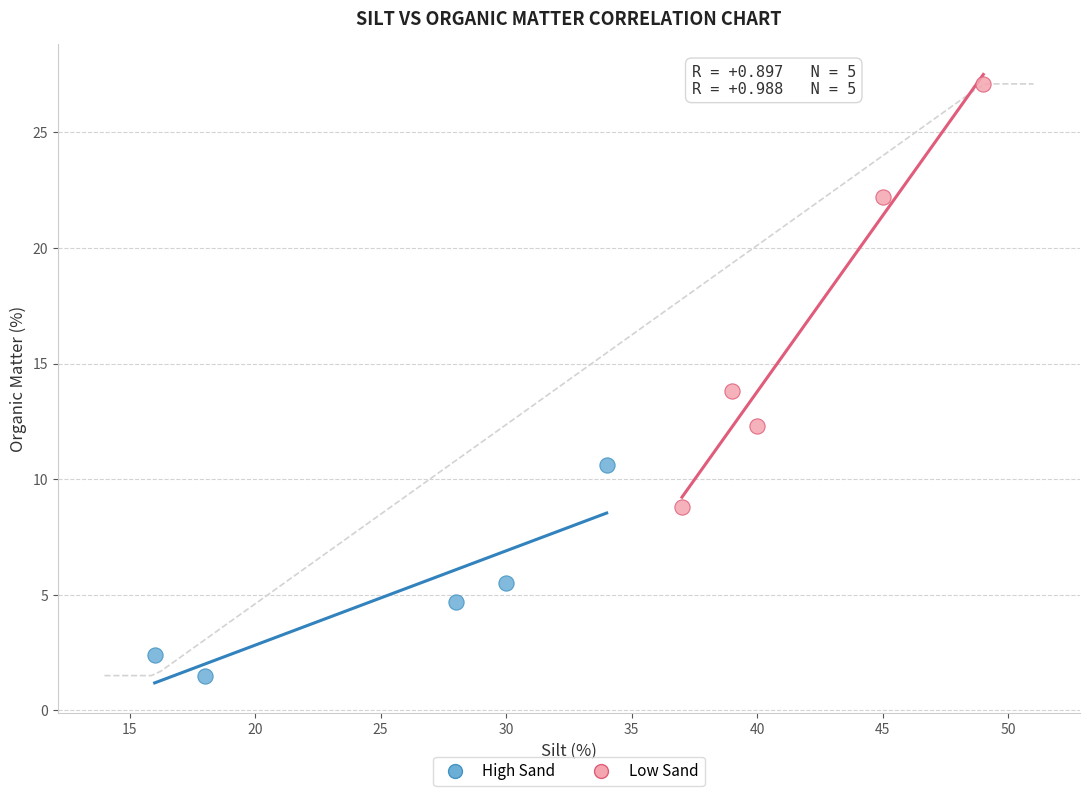

Which series reaches the maximum Y coordinate?

Low Sand